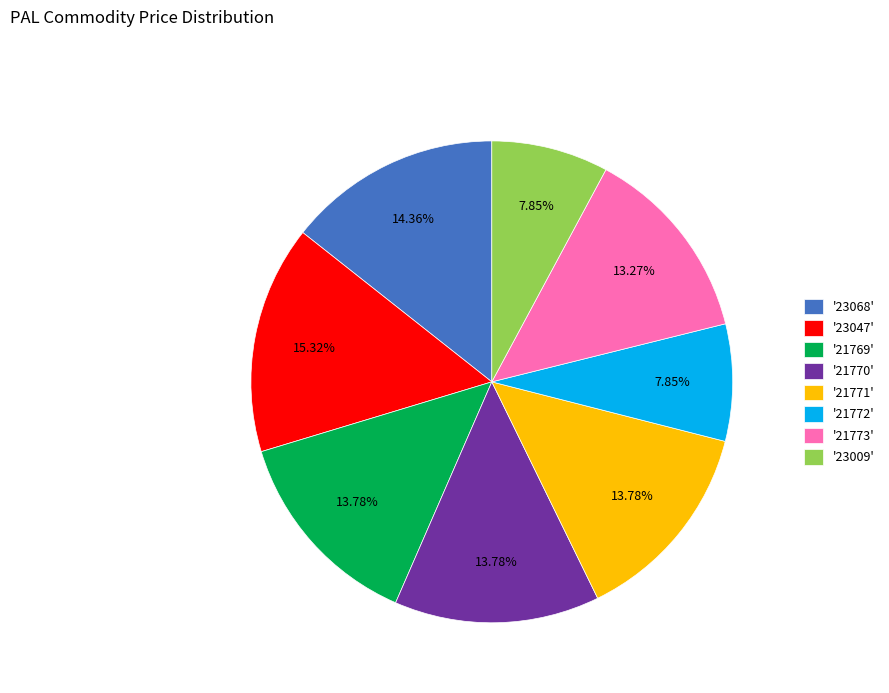

Combined, do '21769' and '23047' account for over 50%?

No